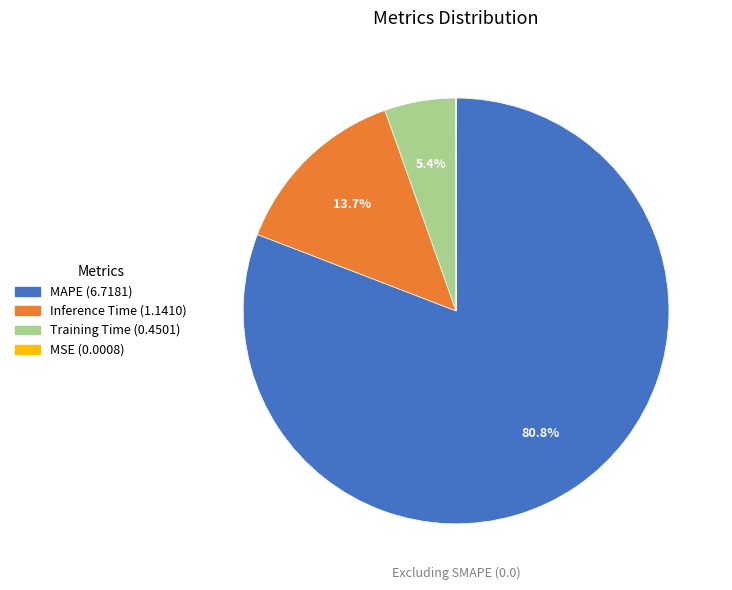

What percentage is NOT represented by Training Time?

94.6%